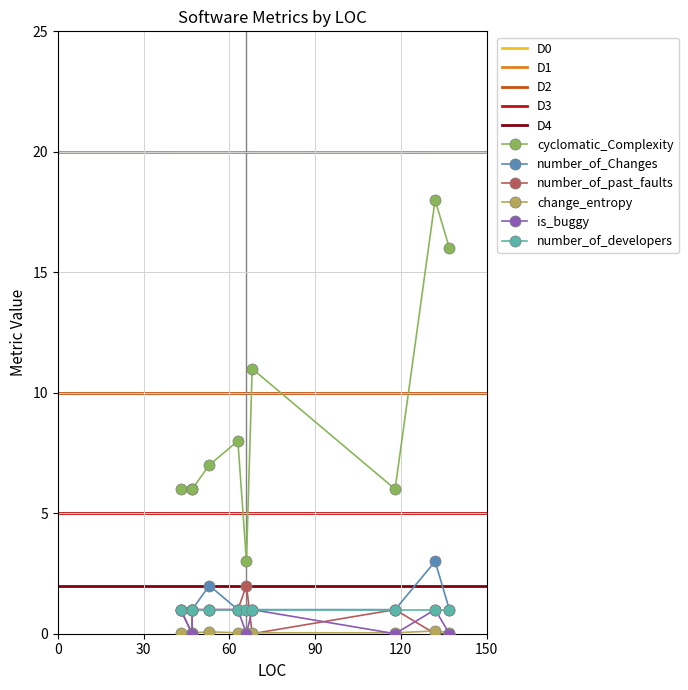

True or false: number_of_developers and change_entropy cross at least once.

False